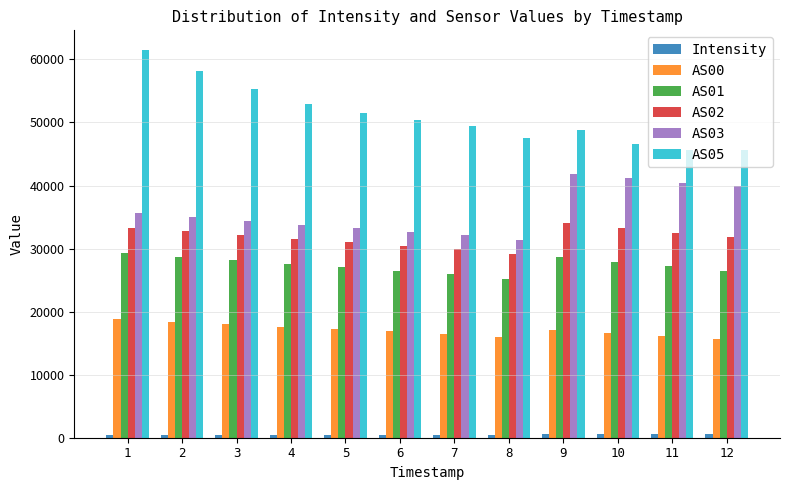

Which series has the largest total across all categories?

AS05